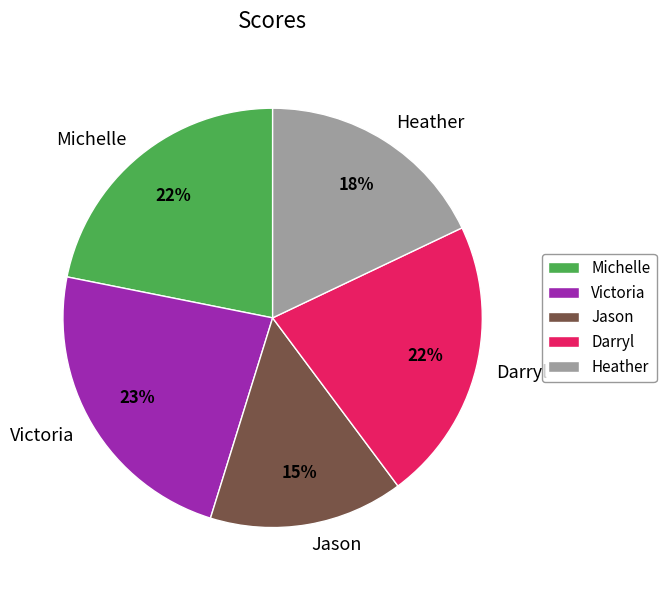

Does Heather account for over 50% of the chart?

No